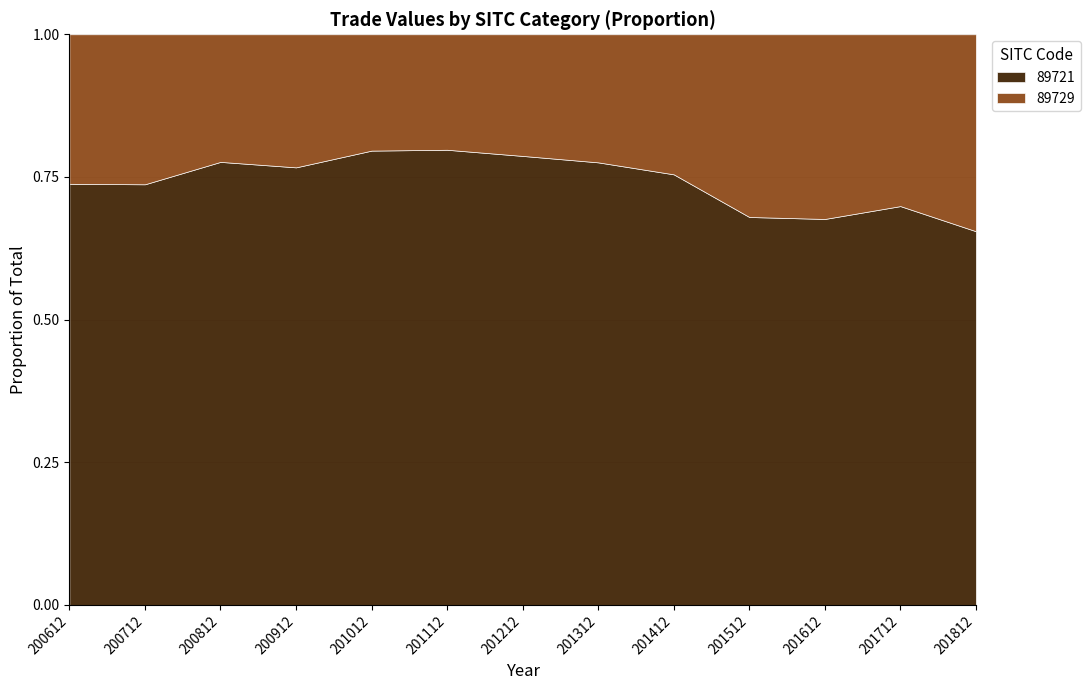

What is the total value across all series at 200712?

1.0